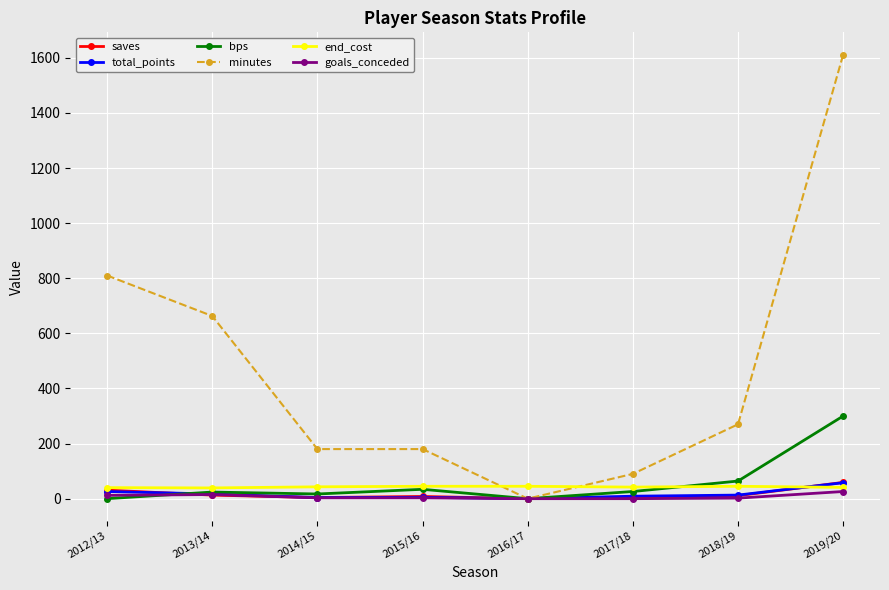

True or false: minutes has more than 2 points higher than both neighbors.

False